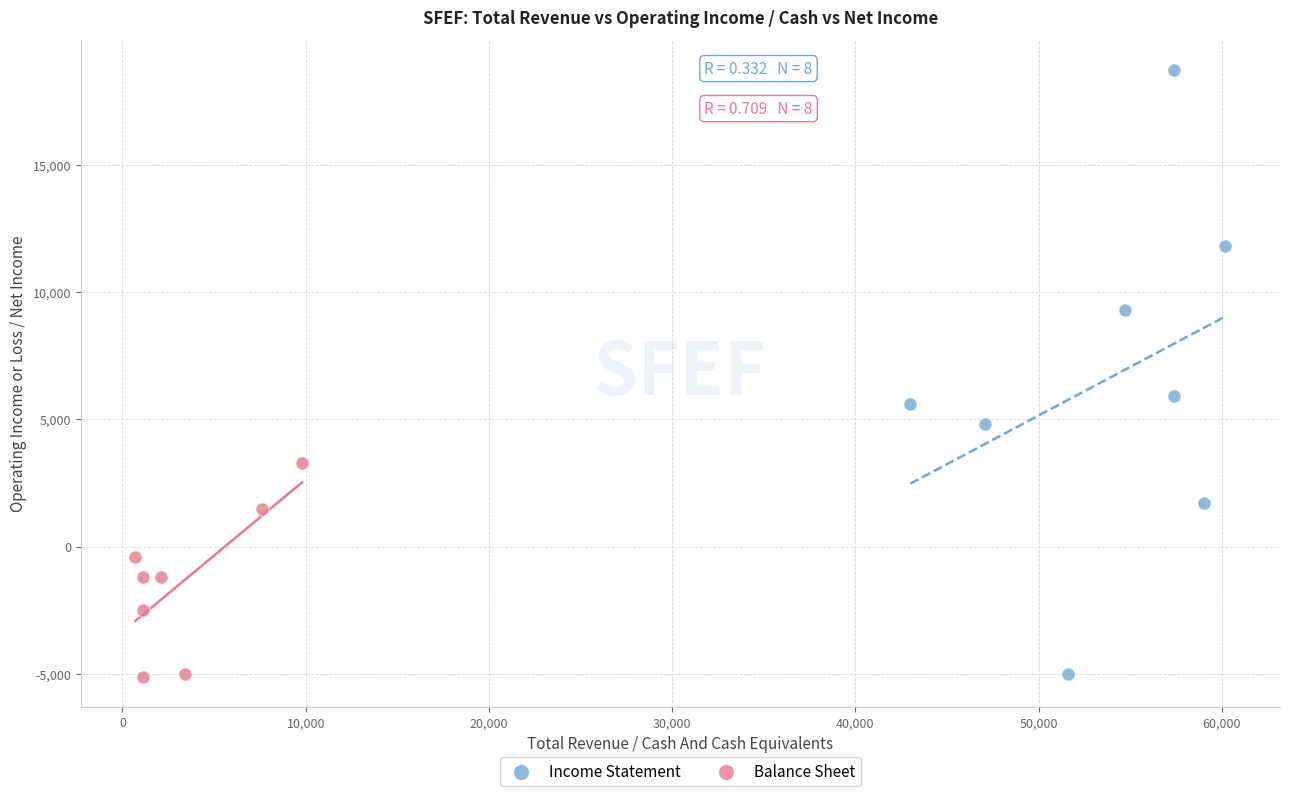

What are all the series names shown in the legend?

Income Statement, Balance Sheet